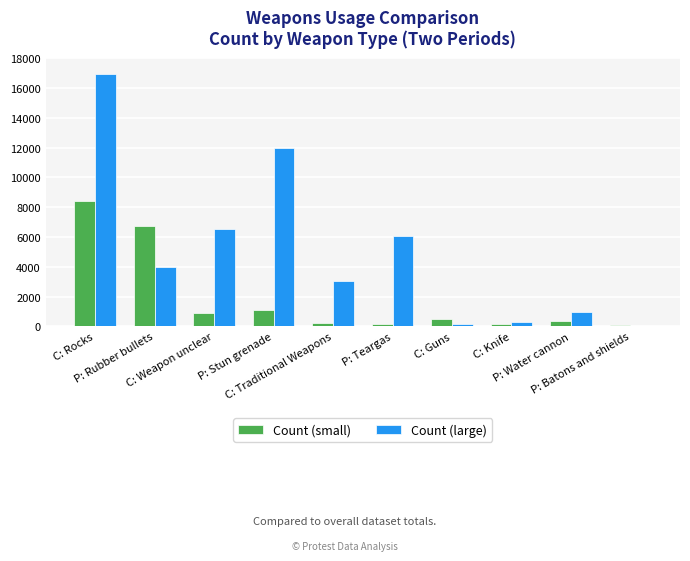

Which series has the largest total across all categories?

Count (large)